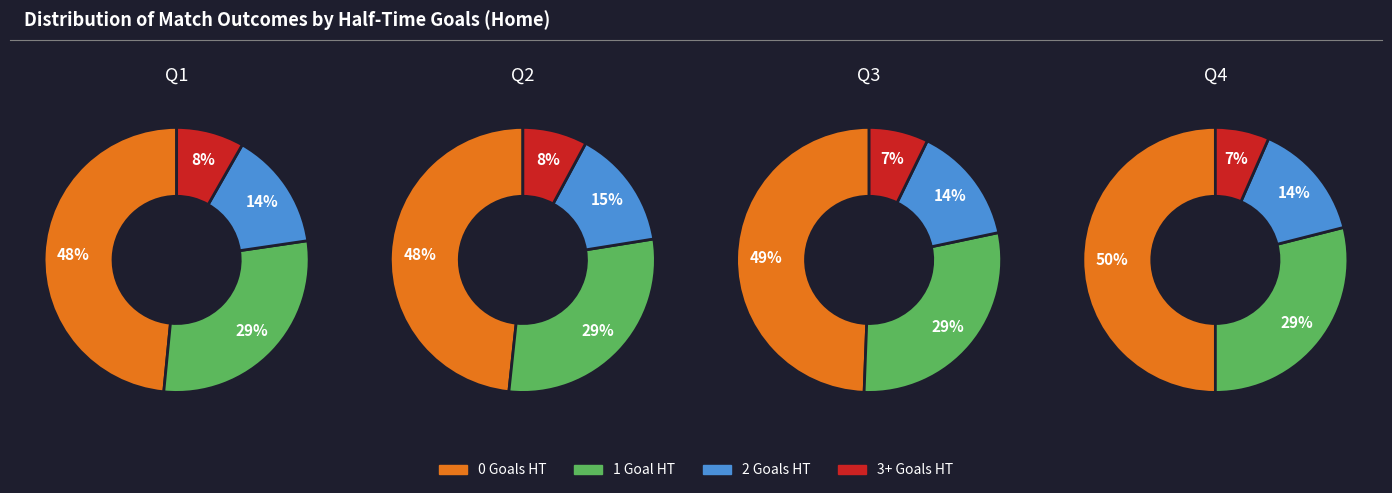

The 0 slice represents 36% of the pie. True or false?

False